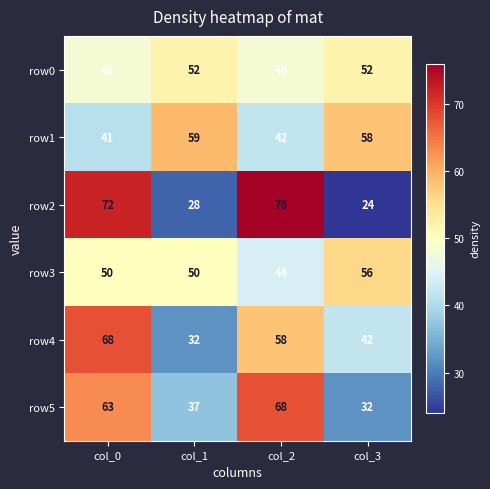

Rank the series at col_2 from highest to lowest value.

row2, row5, row4, row0, row3, row1